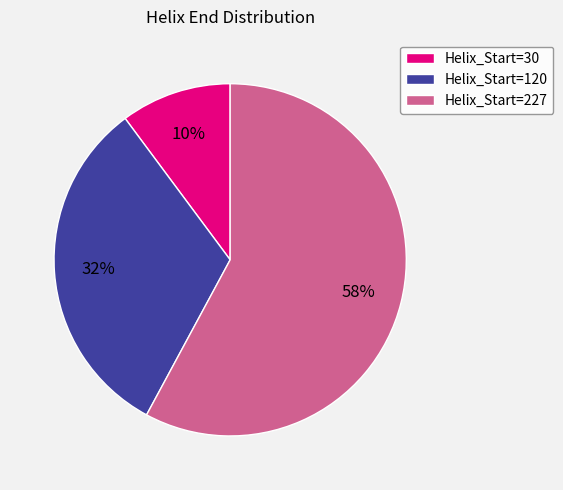

Is there any slice that represents more than half of the pie?

Yes